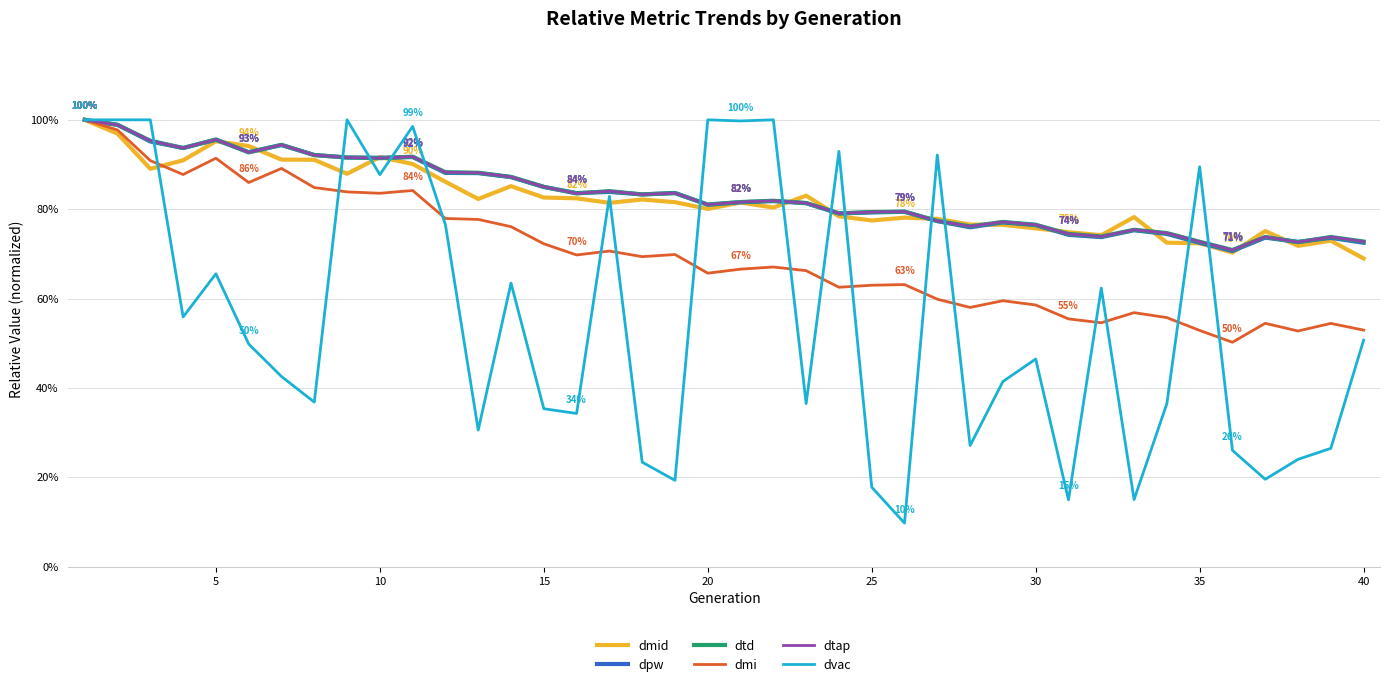

Does the chart have visible grid lines?

Yes